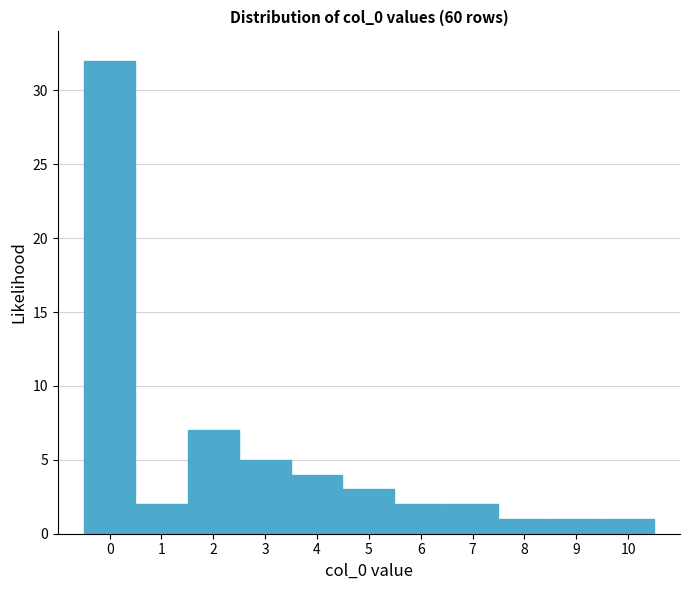

What is the height of the bar covering 5.5 to 6.5 on the x-axis? The values are not printed on the chart, so give them approximately, as read against the axis.

2